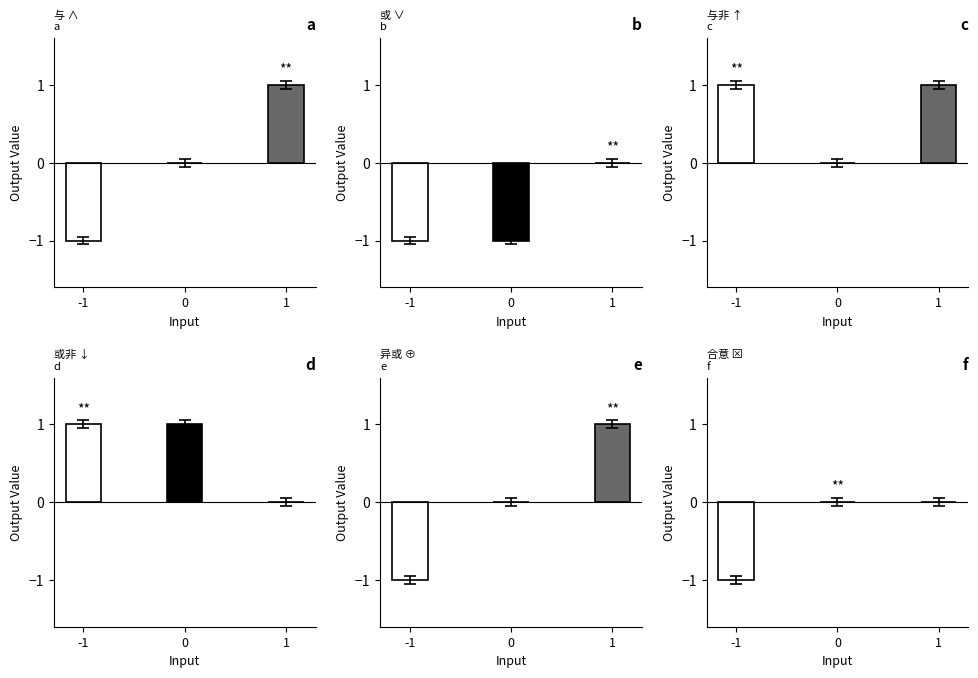

Reading left to right, what are all the values shown in this chart?

与 ∧ (-1): -1	0	1
或 ∨ (-1): -1	-1	0
与非 ↑ (-1): 1	0	1
或非 ↓ (-1): 1	1	0
异或 ⊕ (-1): -1	0	1
合意 ⊠ (-1): -1	0	0